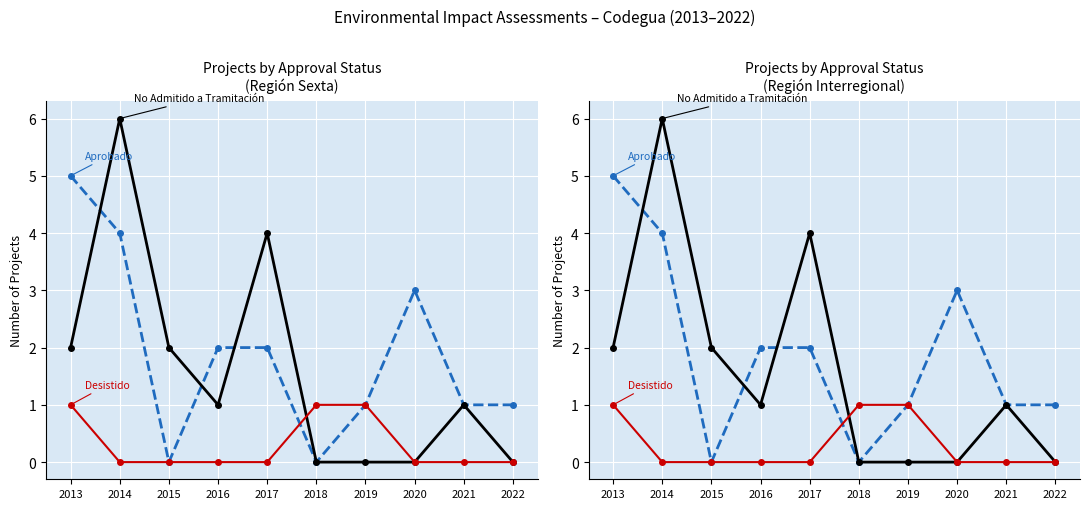

How many positive values does the Desistido series have?

3